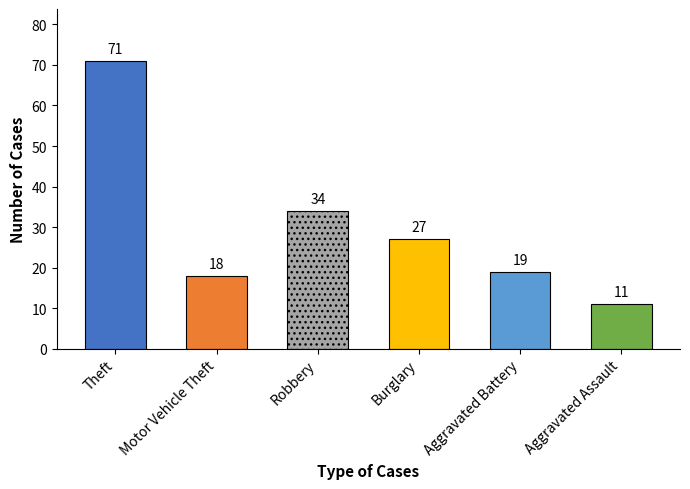

What is the ratio of the value at Theft to the value at Robbery?

2.1